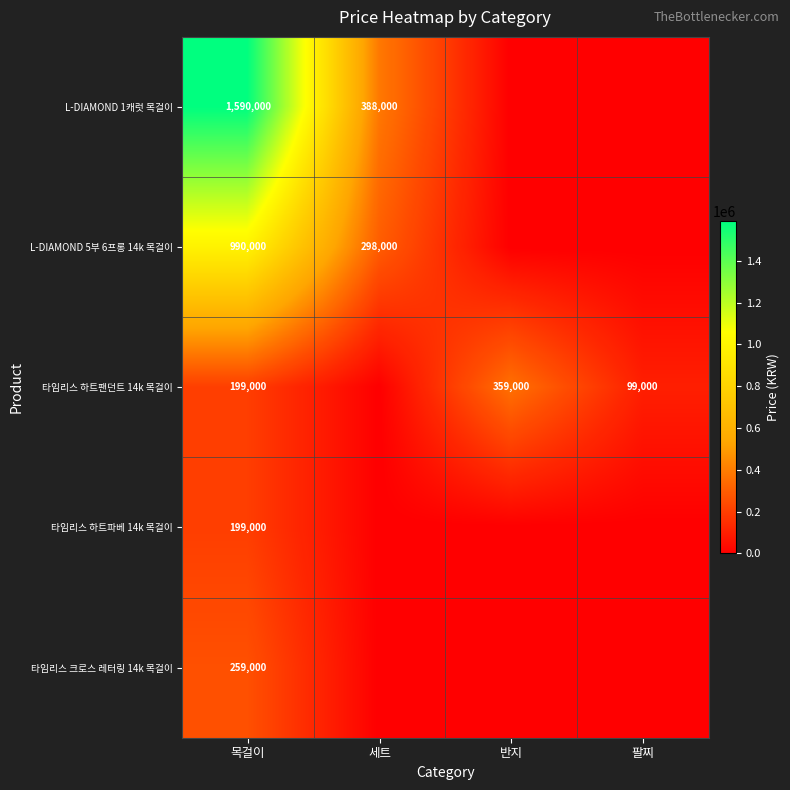

What is the difference between the highest and lowest values at 팔찌?

99000